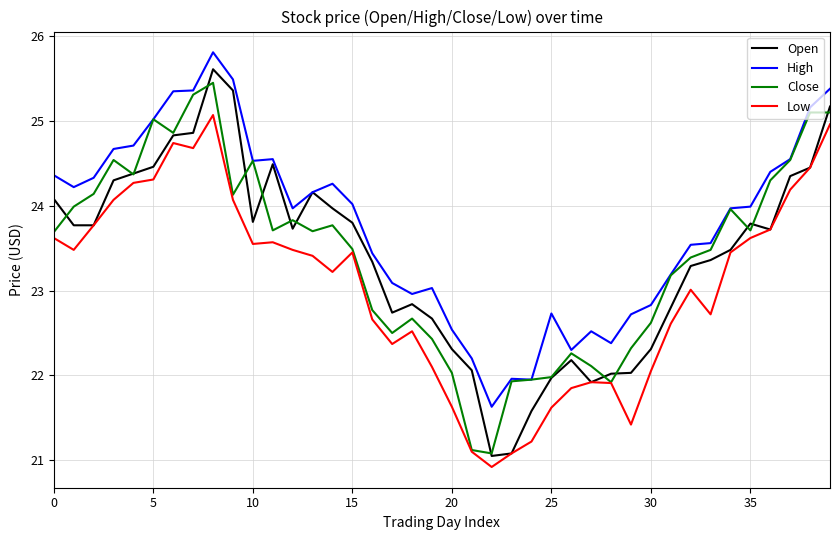

Which series has the largest total across all categories?

High